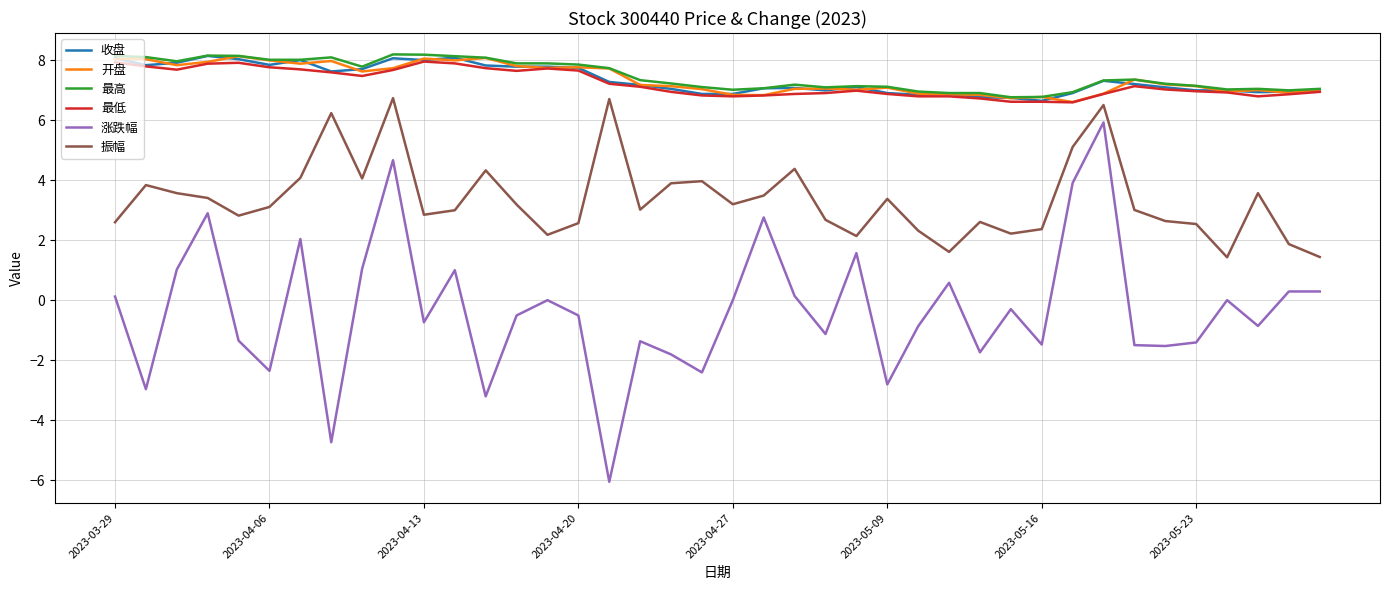

What is the minimum value for 最高?

6.8